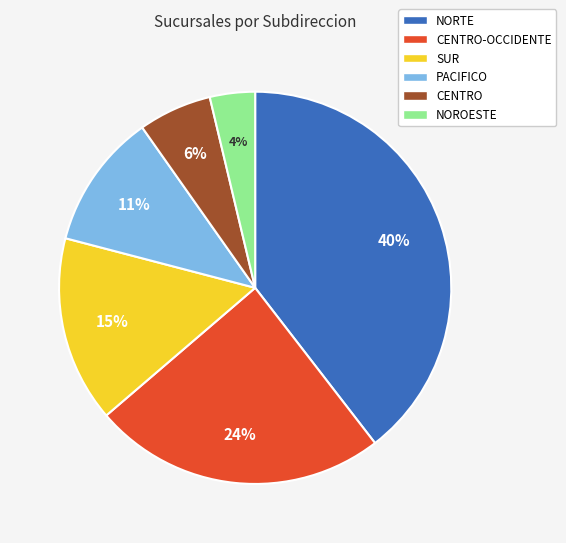

To the nearest percent, what percentage of the pie is NORTE?

40%